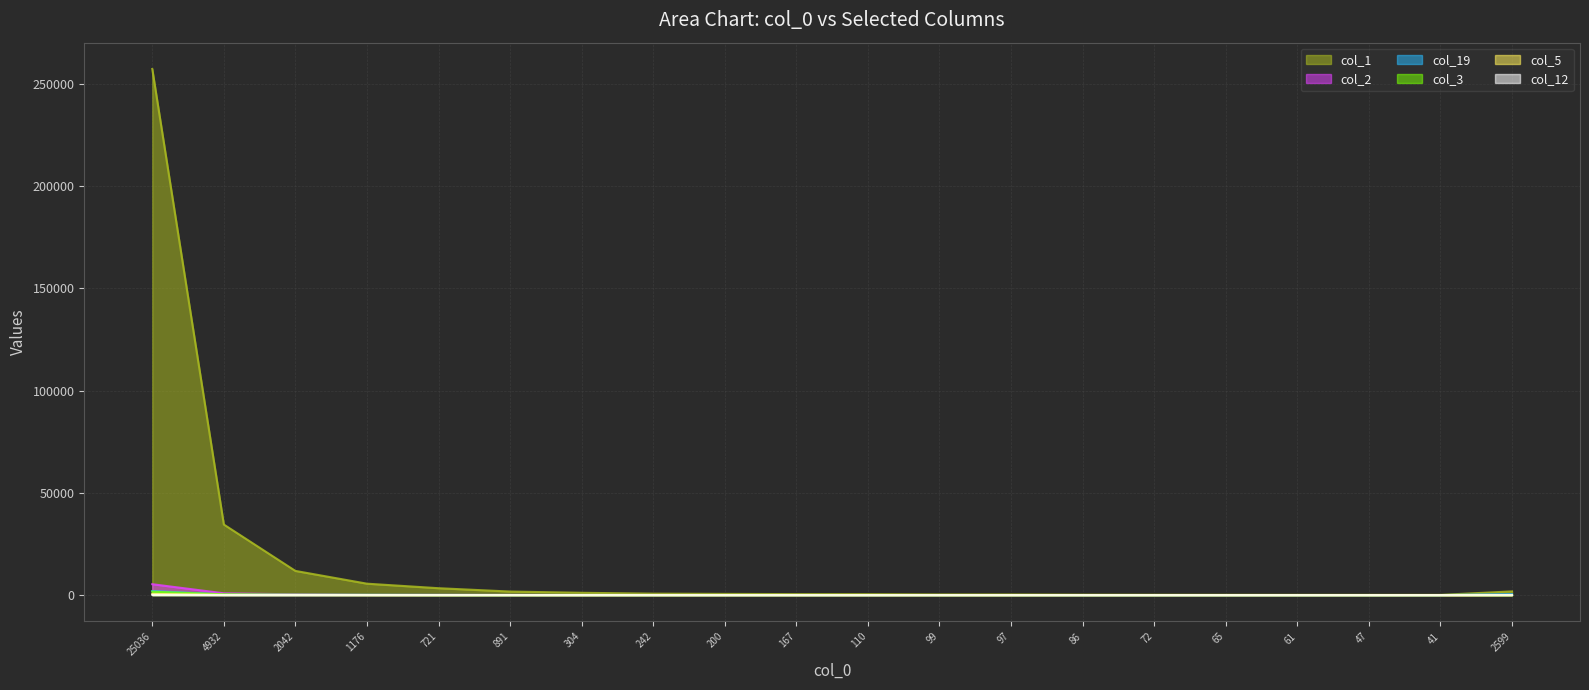

List the series in order of their peak value, highest first.

col_1, col_2, col_19, col_3, col_5, col_12